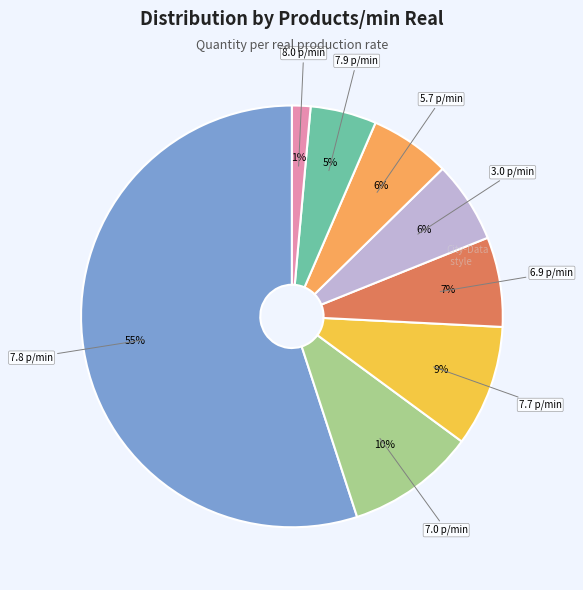

Count the number of slices in the pie.

8